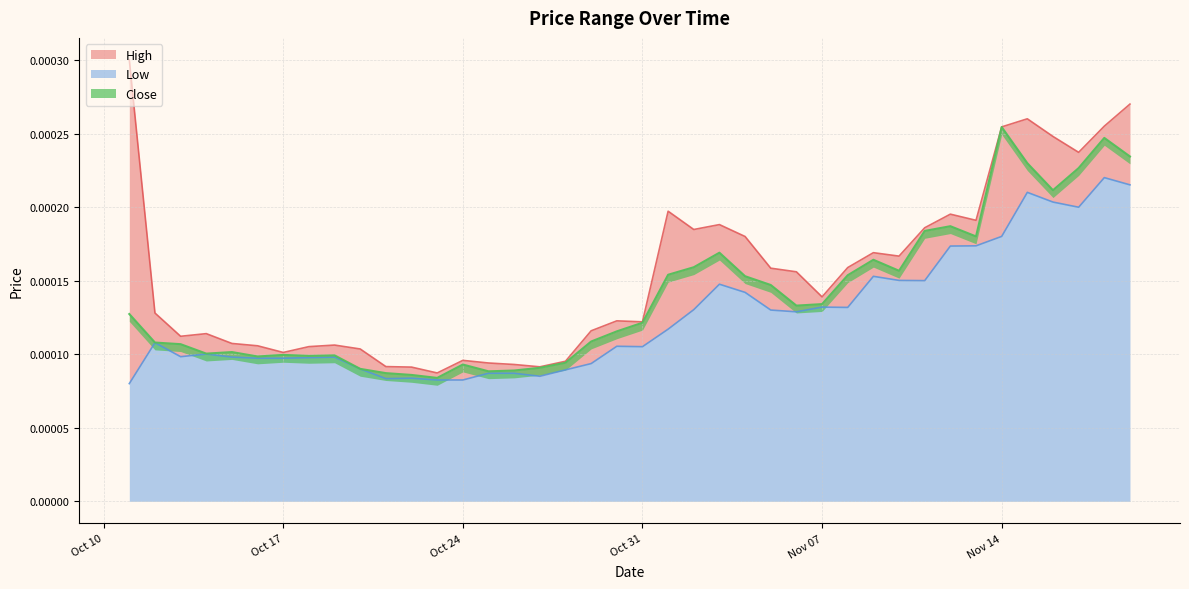

Rank the categories by Close value from lowest to highest.

2017-10-23, 2017-10-22, 2017-10-21, 2017-10-25, 2017-10-26, 2017-10-20, 2017-10-27, 2017-10-24, 2017-10-28, 2017-10-16, 2017-10-18, 2017-10-19, 2017-10-17, 2017-10-14, 2017-10-15, 2017-10-13, 2017-10-12, 2017-10-29, 2017-10-30, 2017-10-31, 2017-10-11, 2017-11-06, 2017-11-07, 2017-11-05, 2017-11-04, 2017-11-08, 2017-11-01, 2017-11-10, 2017-11-02, 2017-11-09, 2017-11-03, 2017-11-13, 2017-11-11, 2017-11-12, 2017-11-16, 2017-11-17, 2017-11-15, 2017-11-19, 2017-11-18, 2017-11-14